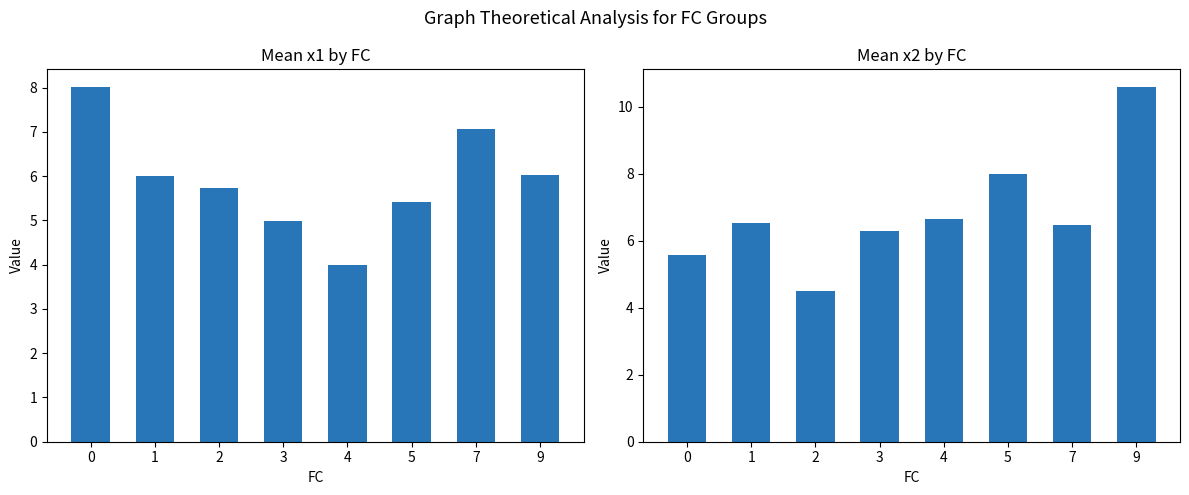

Reading left to right, transcribe all the data shown in this chart.

x1_mean: 0=8.0	1=6.0	2=5.7	3=5.0	4=4.0	5=5.4	7=7.1	9=6.0
x2_mean: 0=5.6	1=6.5	2=4.5	3=6.3	4=6.7	5=8.0	7=6.5	9=10.6